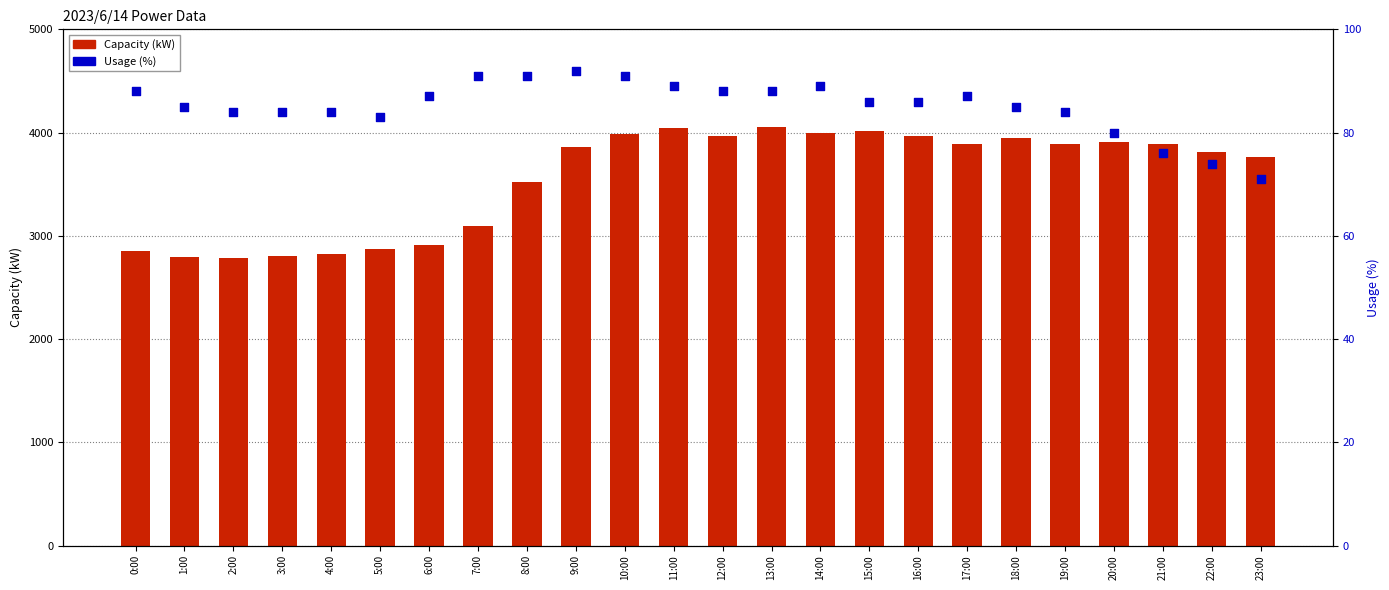

Which series has the largest total across all categories?

Capacity (kW)